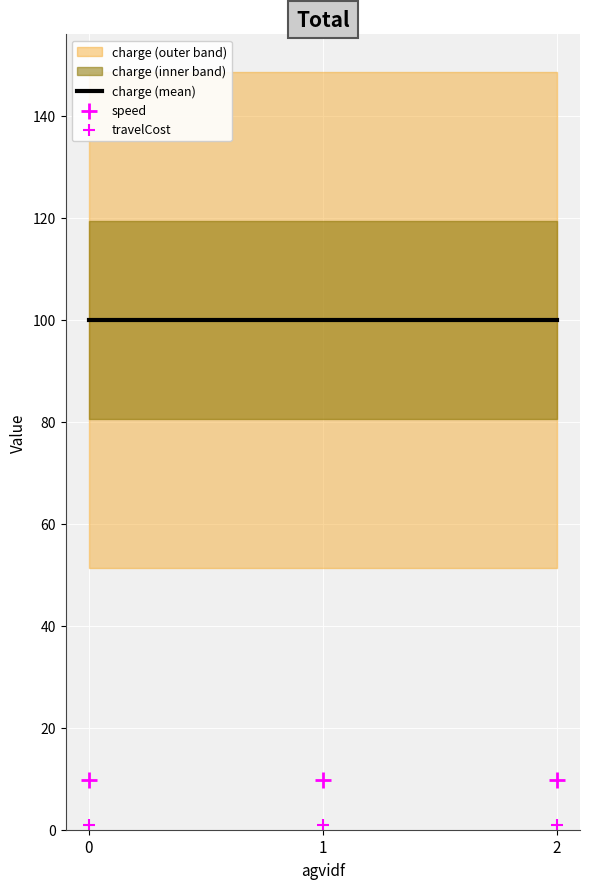

At how many categories does at least one series exceed 46?

3